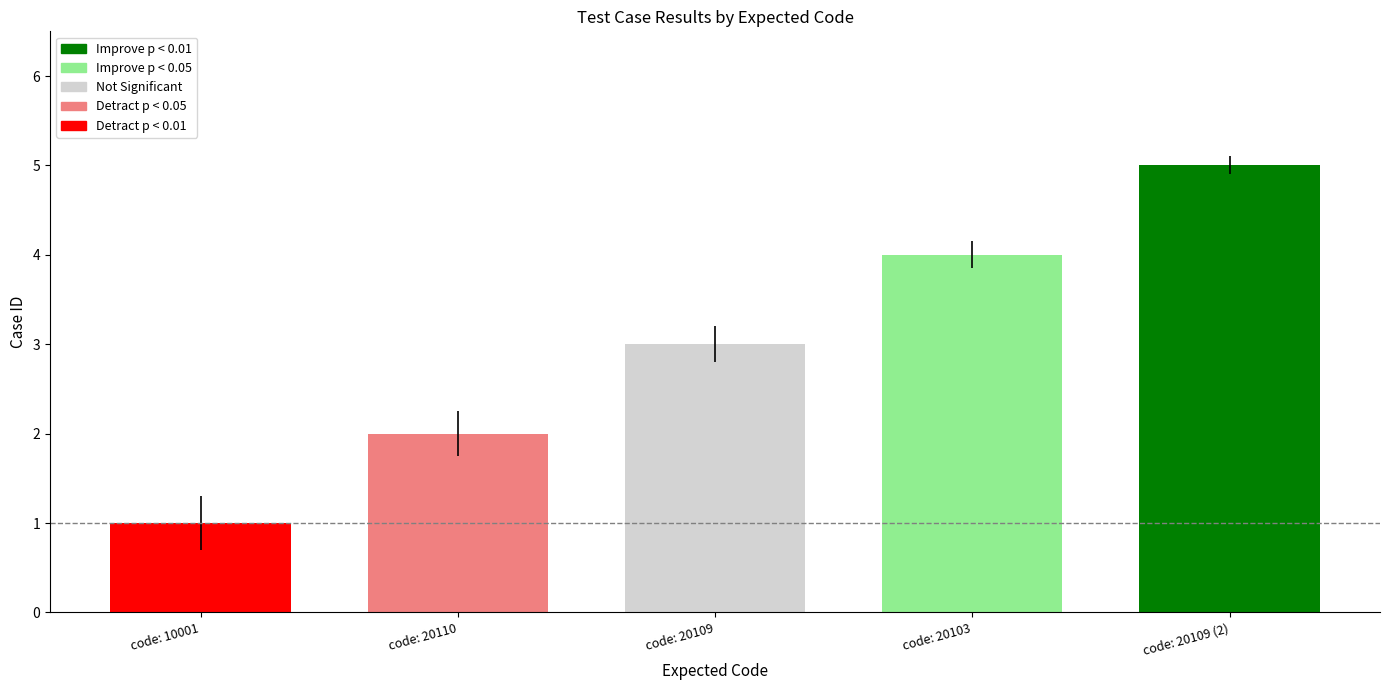

What is the value of the 5th bar from the left?

5